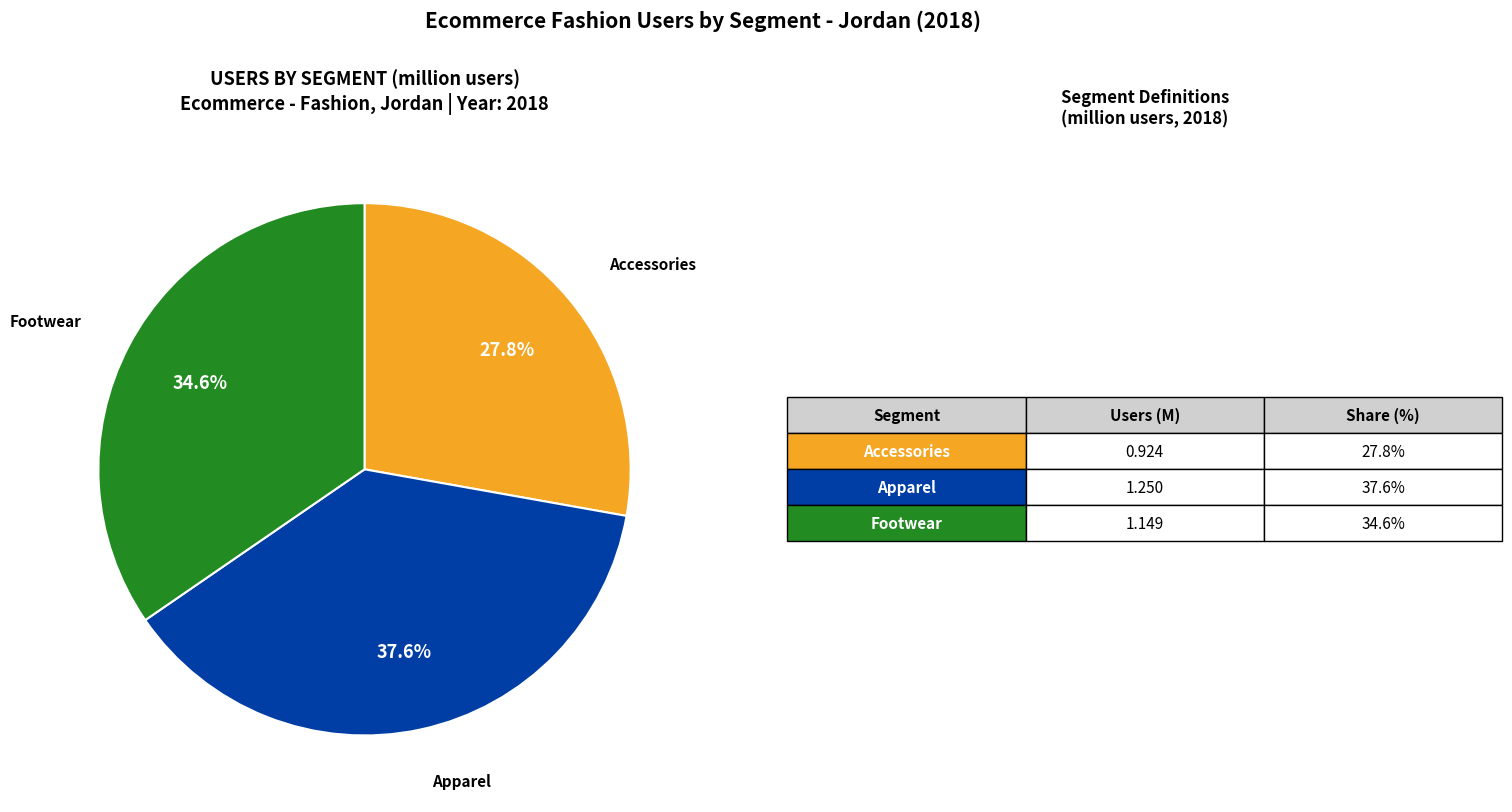

Count the number of slices in the pie.

3